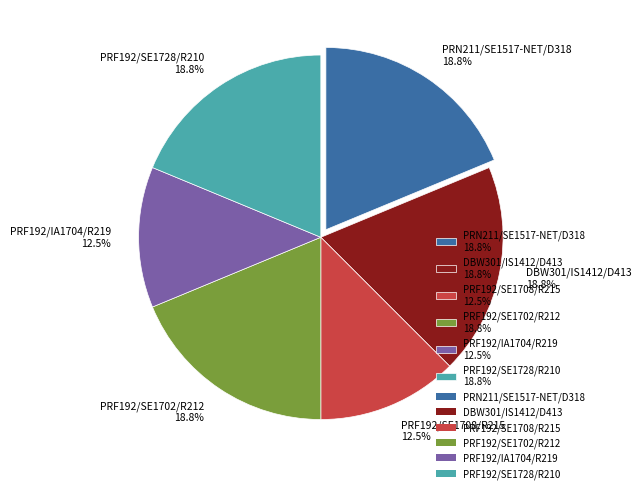

To the nearest percent, what portion does DBW301/IS1412/D413 represent?

19%